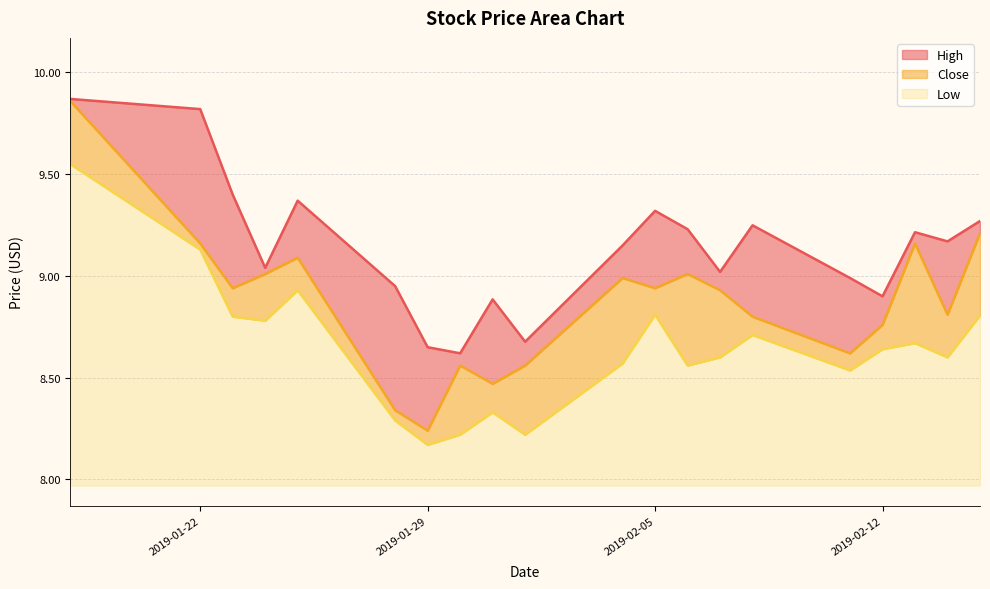

What are all the series names shown in the legend?

High, Close, Low